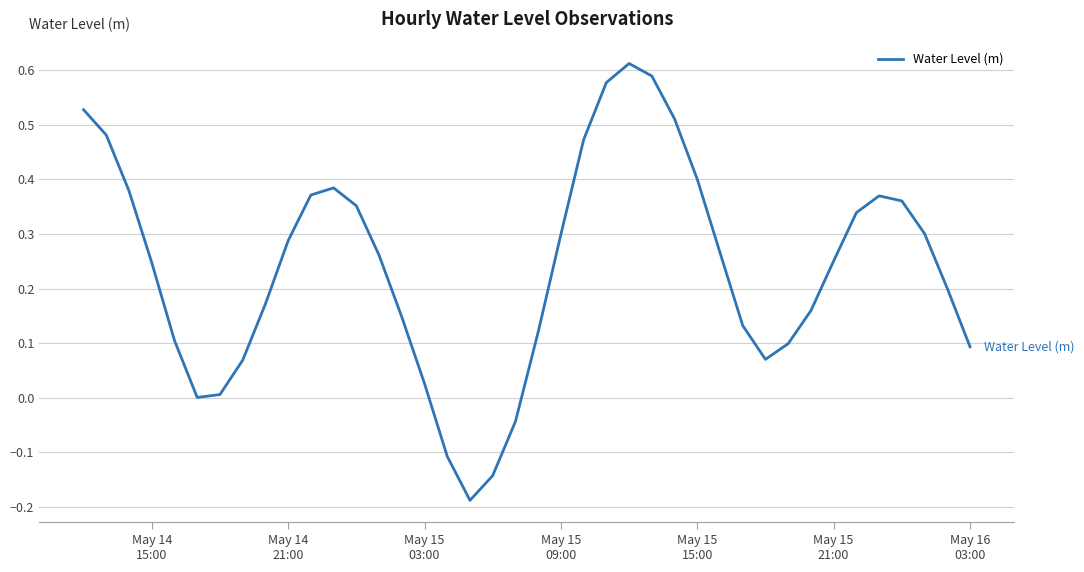

What is the difference between the maximum and minimum values?

0.8